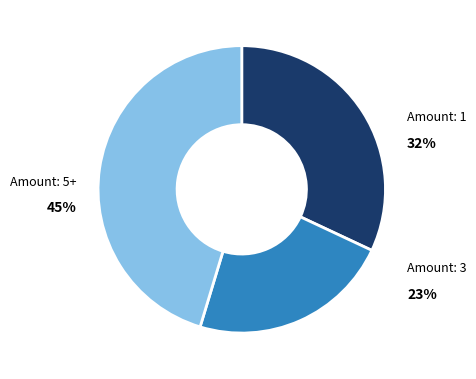

Is there a majority slice in this chart?

No